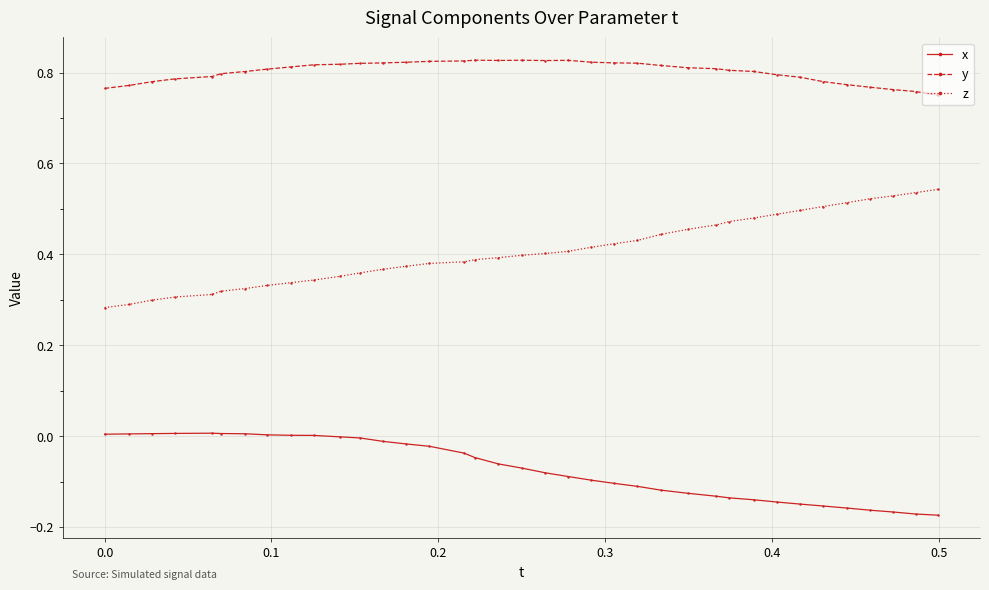

Which series has the largest total across all categories?

y